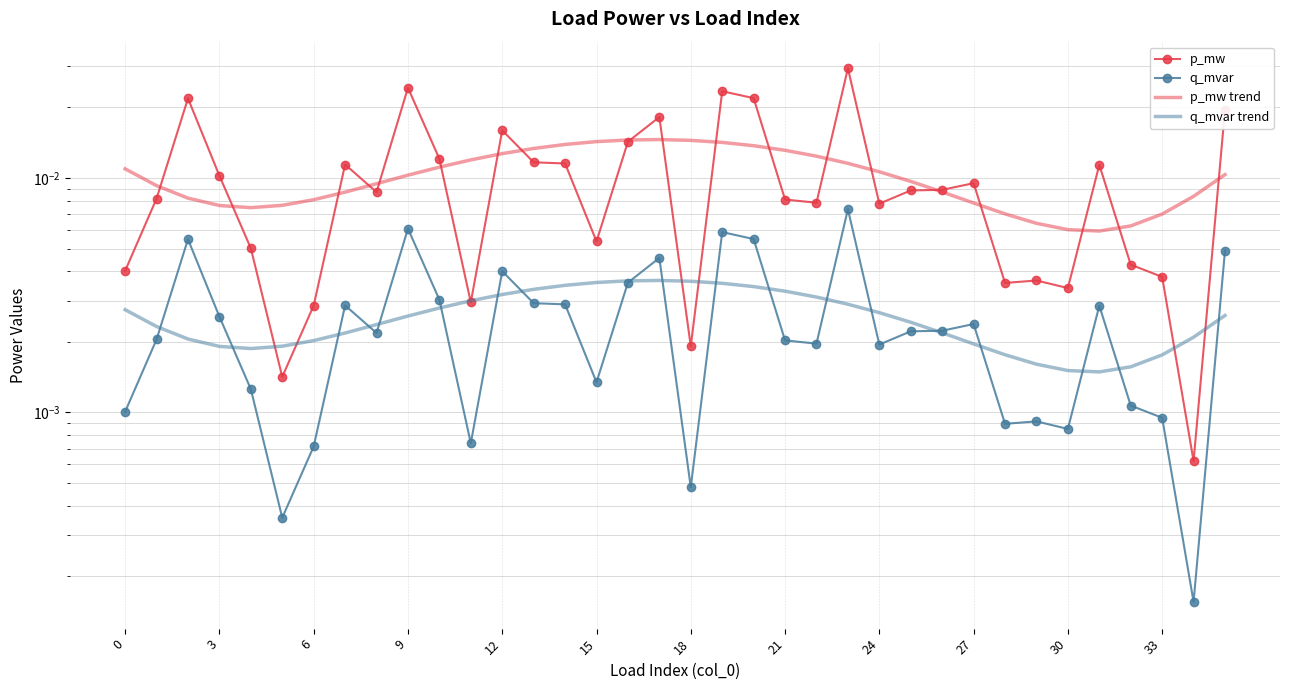

What is the label of the 21st point from the right?

15